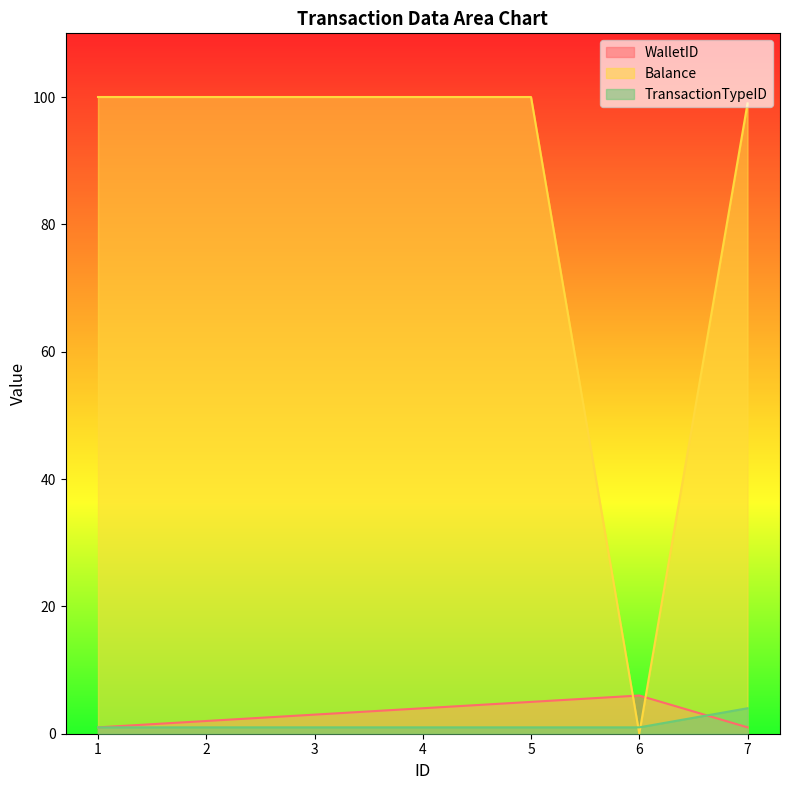

How many WalletID values are between 1 and 5?

6